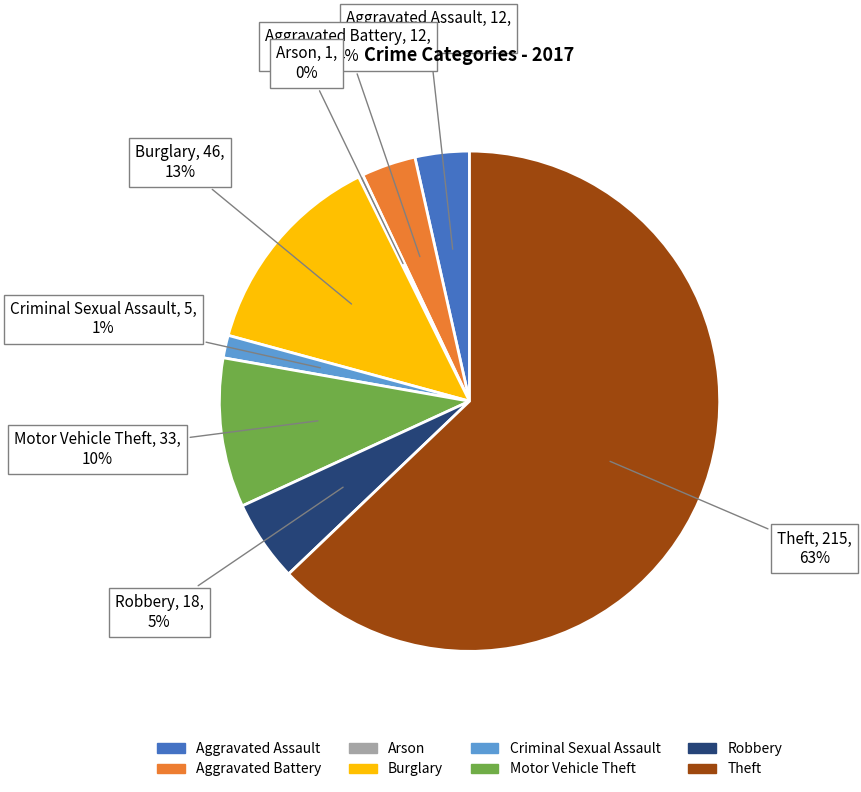

To the nearest percent, what percentage of the pie is Aggravated Battery?

4%